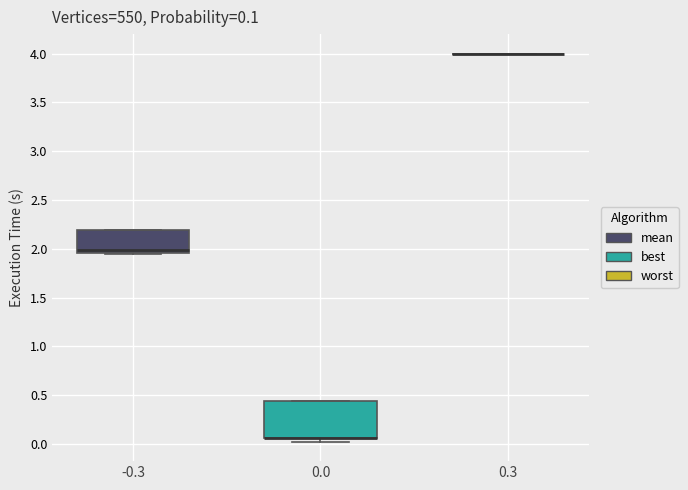

Comparing the boxes themselves (not the whiskers), which one is the tallest?

0.0